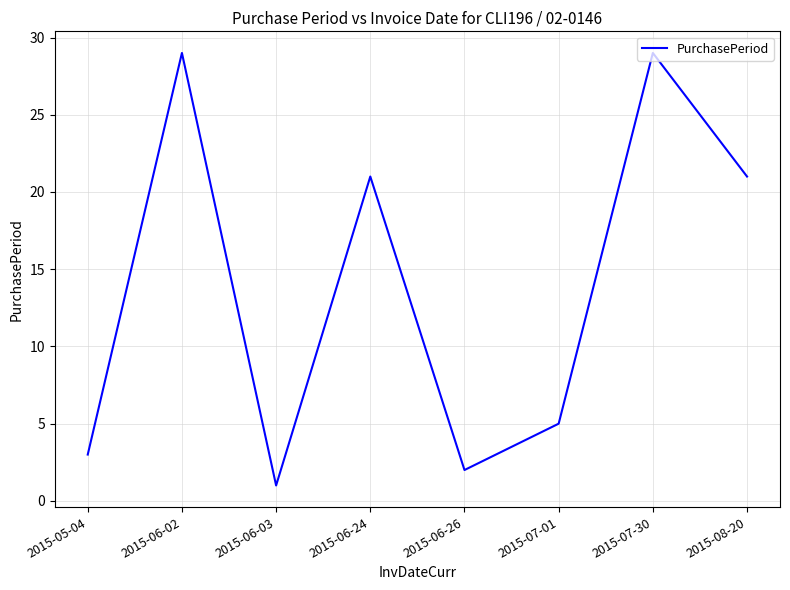

What position from the right is 2015-08-20?

1